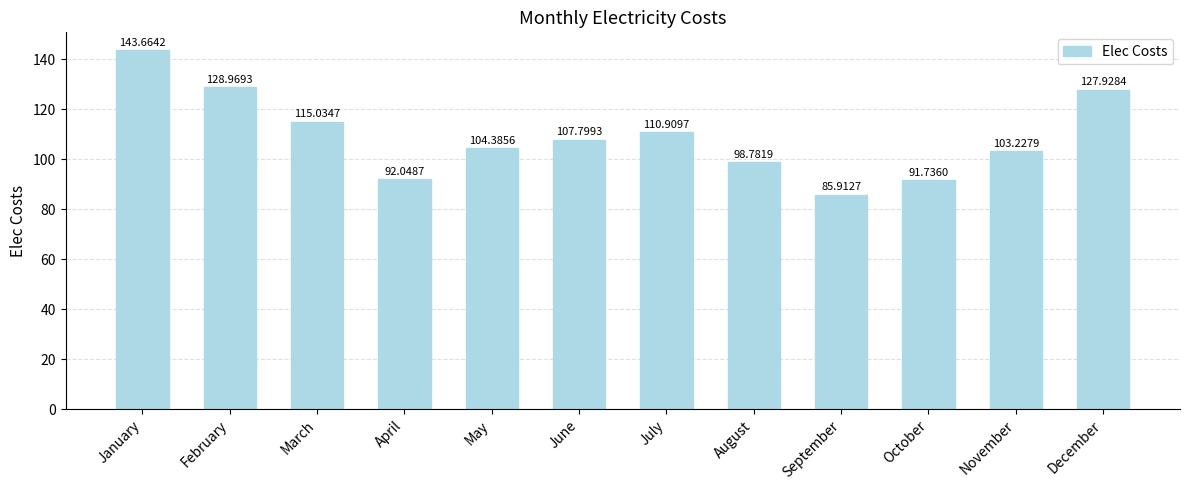

At which category does the chart reach its peak across all series?

January